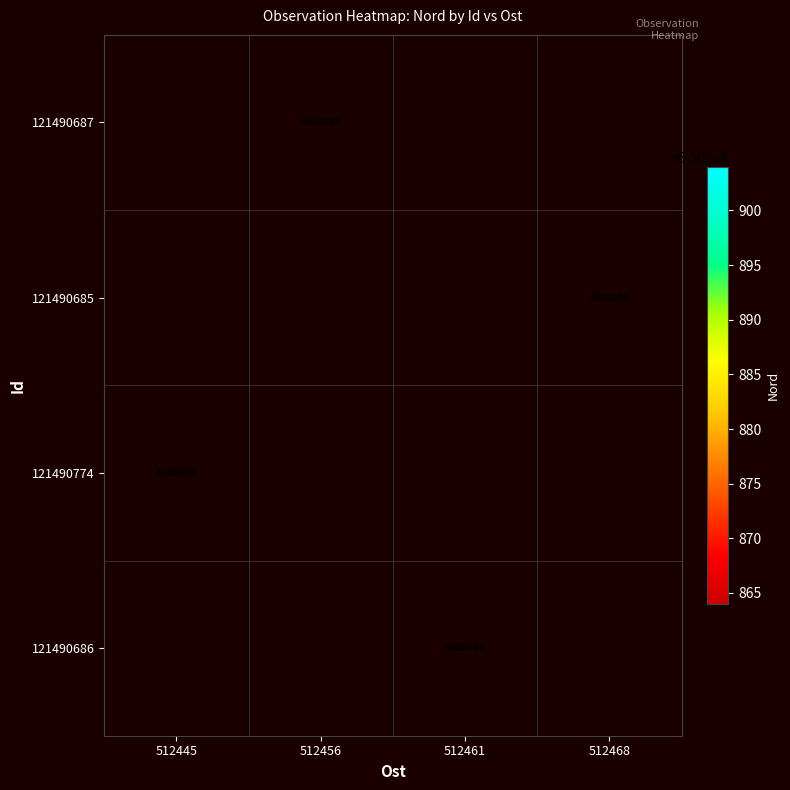

The 121490686 series shows 6508894 at 512461. True or false?

True